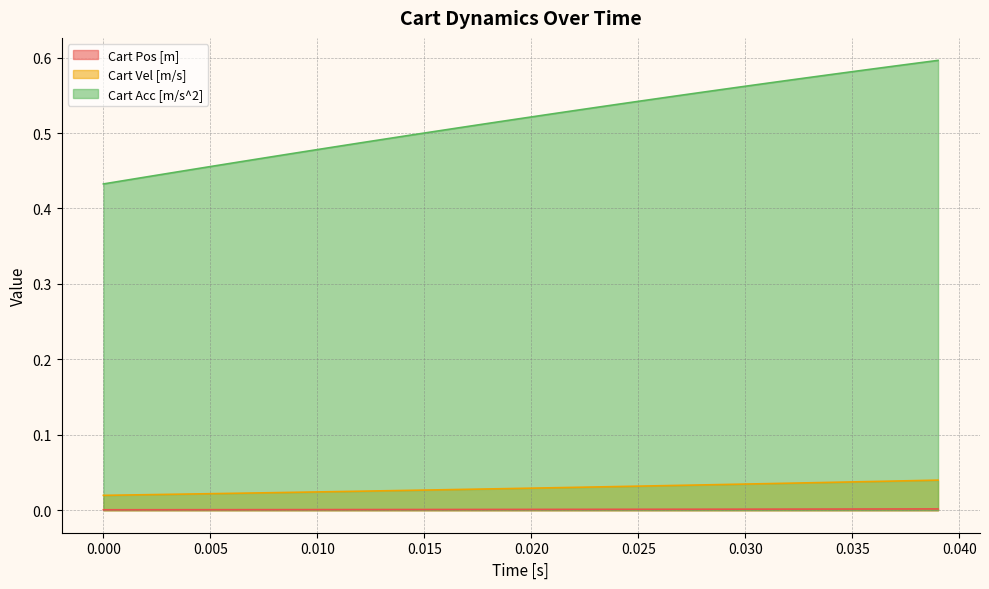

Which series has the largest range (max minus min)?

Cart Acc [m/s^2]